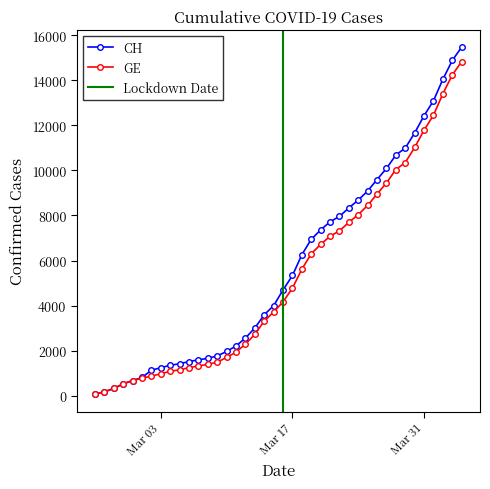

Between 2020-03-01 and 2020-03-14, which series saw the biggest shift?

CH